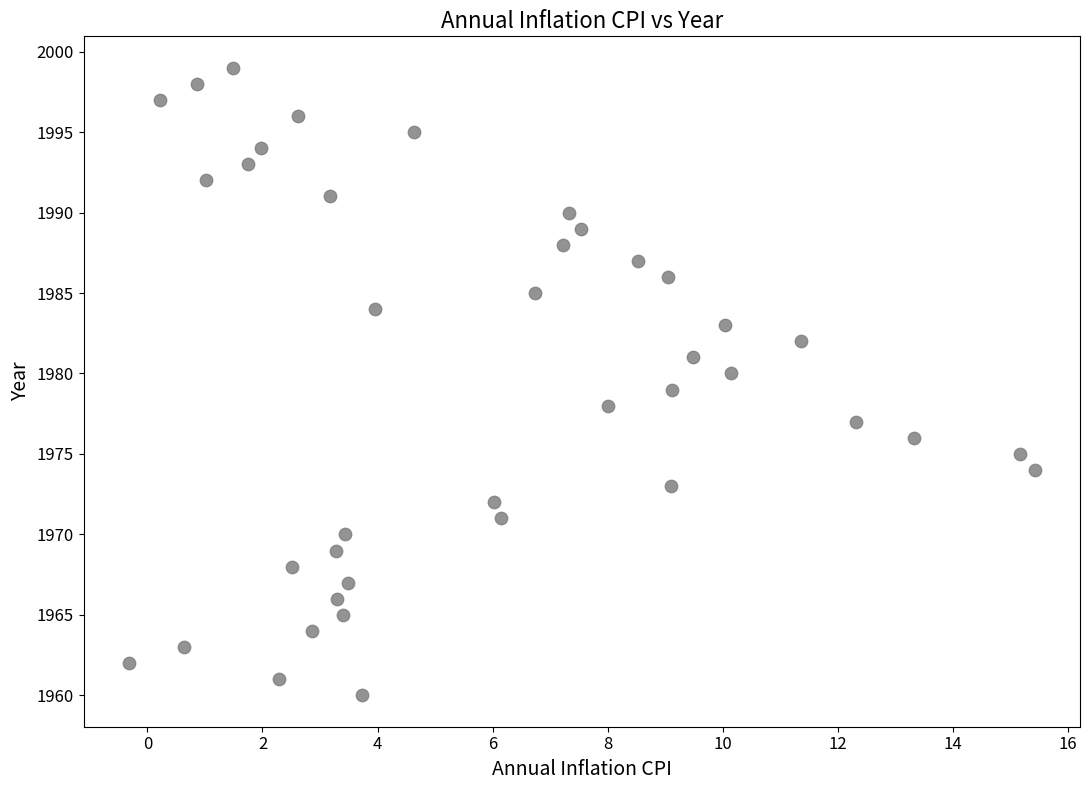

What is the range of Y values (max minus min)?

39